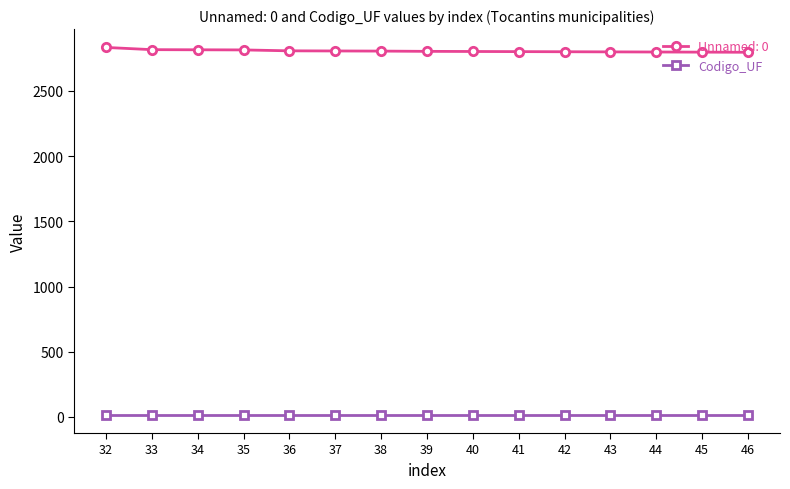

What is the sum of all Codigo_UF values?

255